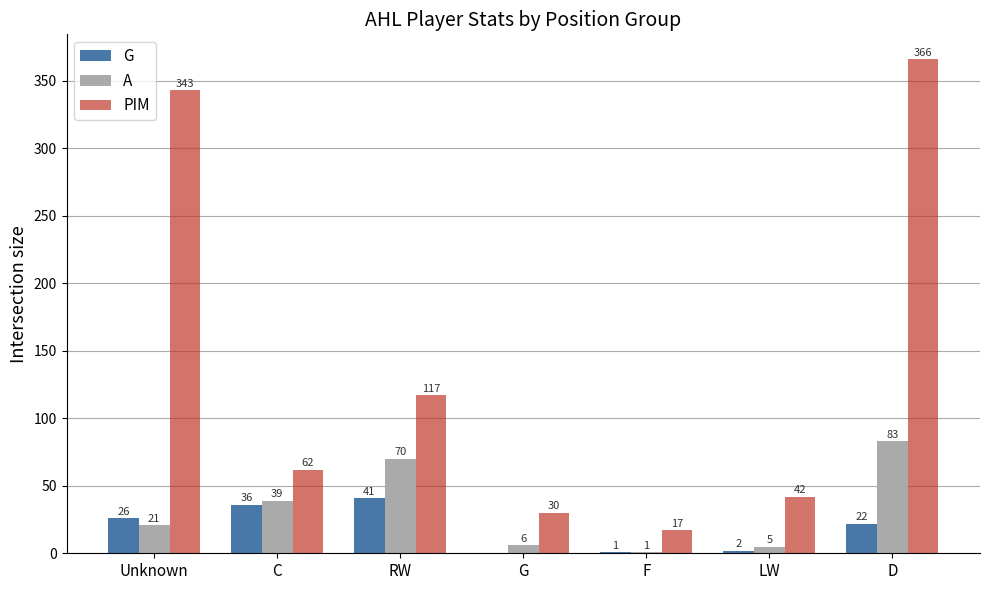

What is the maximum value shown in the chart?

366